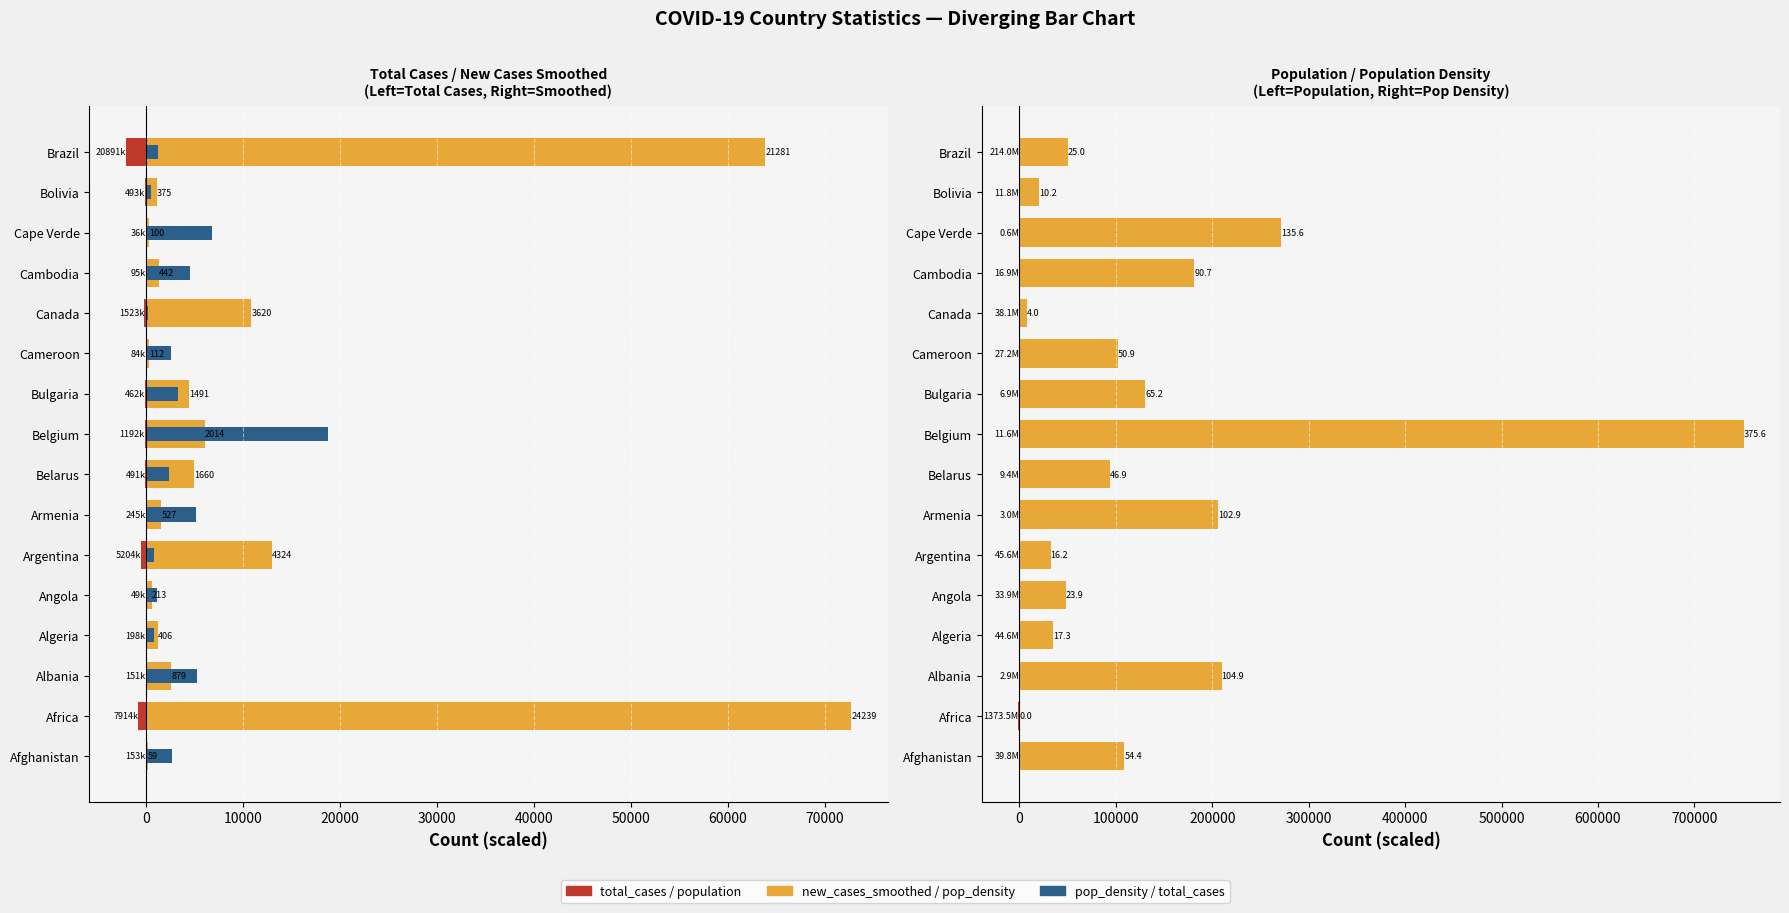

At how many categories does at least one series exceed 618411?

1